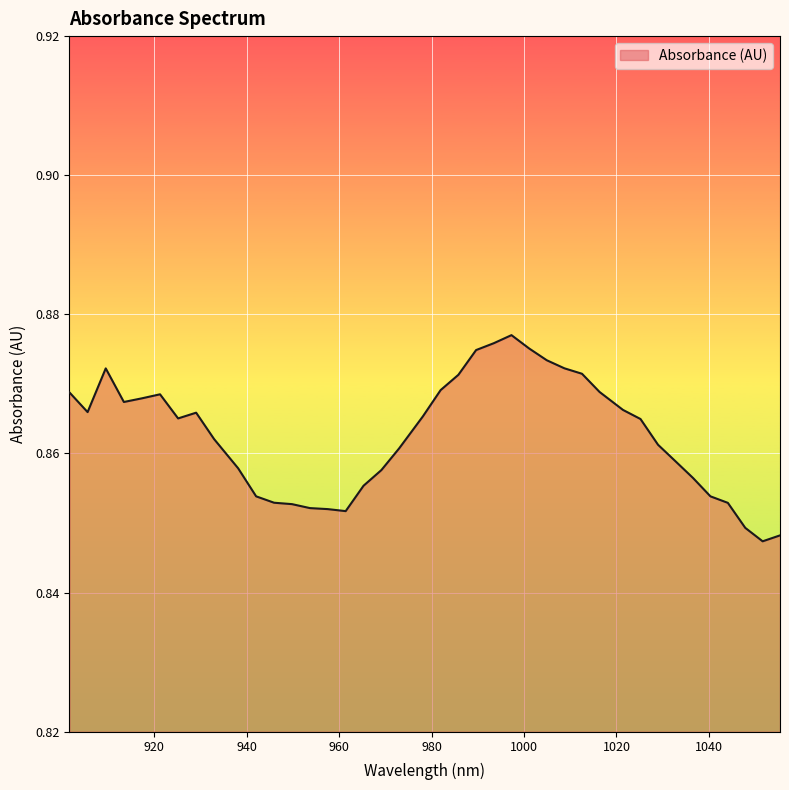

Count the values in the range 0 to 1.

40